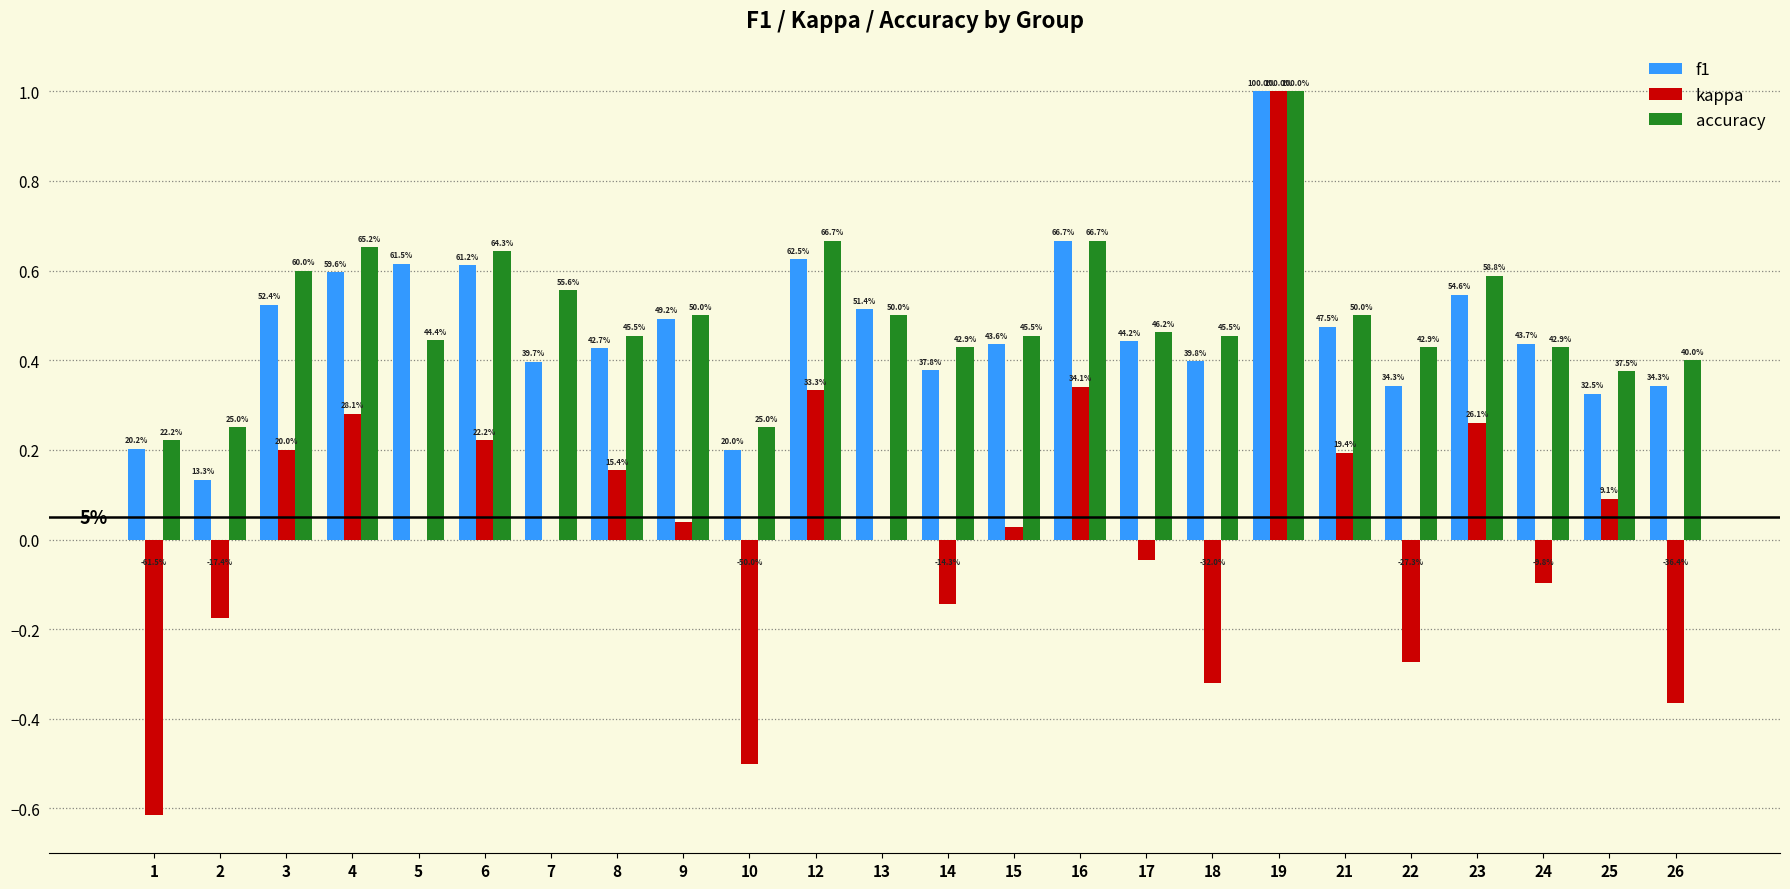

Which category has the highest value in the accuracy series?

19